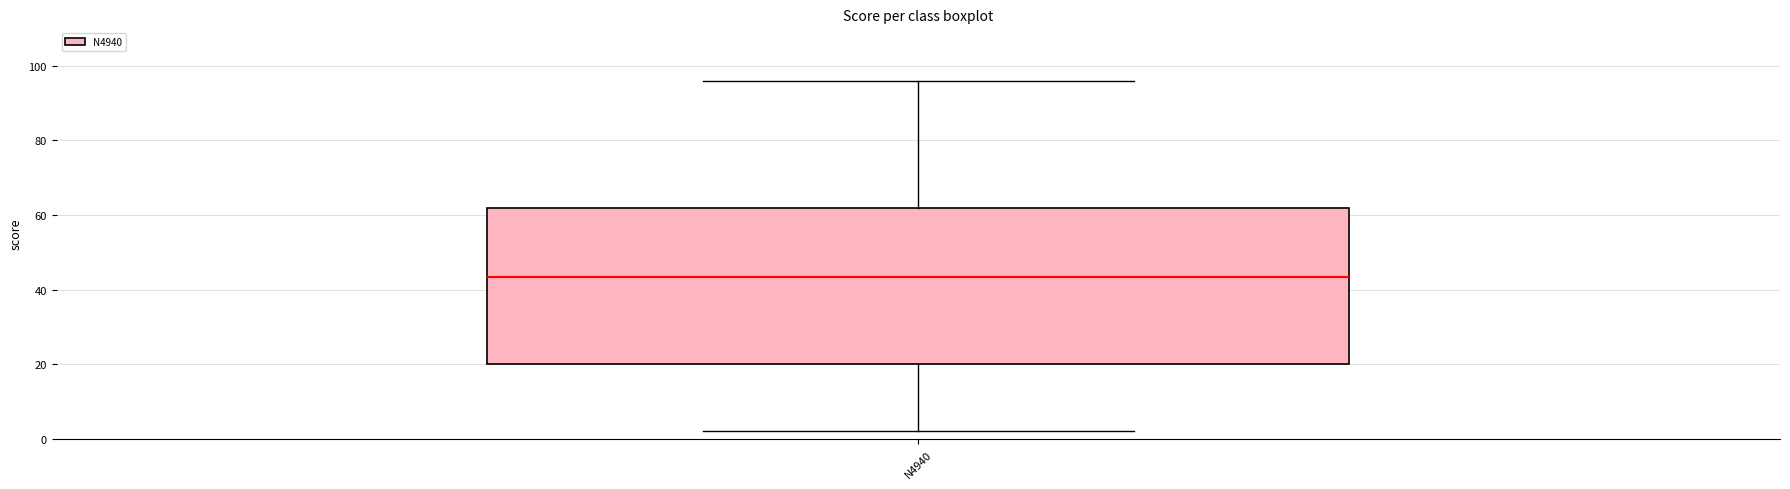

Where is the upper edge of the box for N4940 on the y-axis? The values are not printed on the chart, so give them approximately, as read against the axis.

62